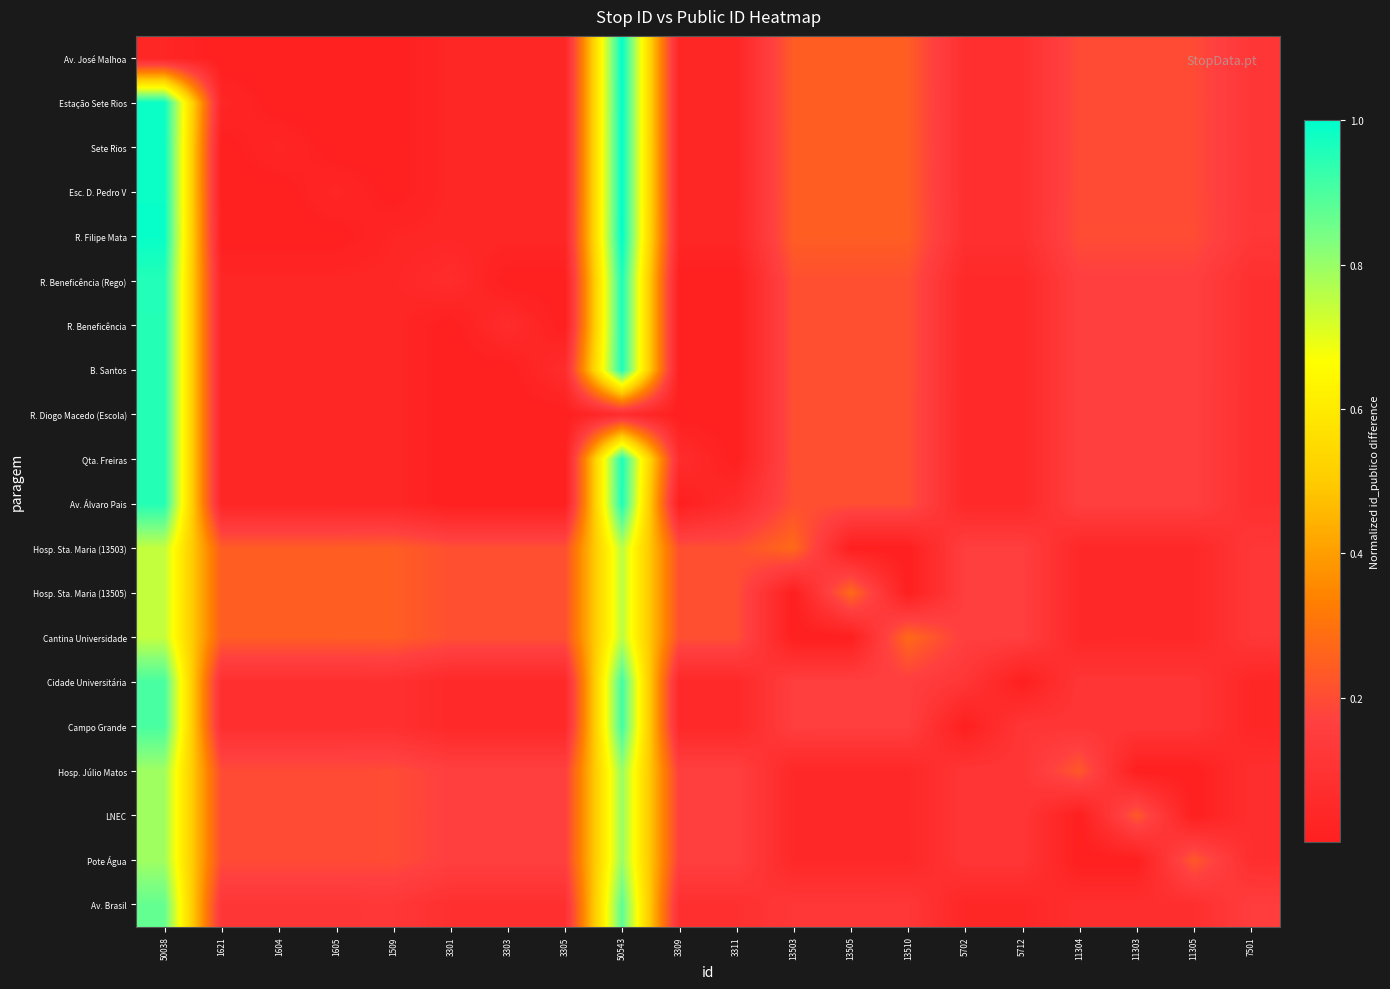

Reading left to right, extract all data points from this chart.

Av. José Malhoa: 50038=0.0	1621=0.0	1604=0.0	1605=0.0	1509=0.0	3301=0.0	3303=0.0	3305=0.0	50543=1.0	3309=0.0	3311=0.0	13503=0.2	13505=0.2	13510=0.2	5702=0.1	5712=0.1	11304=0.2	11303=0.2	11305=0.2	7501=0.1
Estação Sete Rios: 50038=1.0	1621=0.0	1604=0.0	1605=0.0	1509=0.0	3301=0.0	3303=0.0	3305=0.0	50543=1.0	3309=0.0	3311=0.0	13503=0.2	13505=0.2	13510=0.2	5702=0.1	5712=0.1	11304=0.2	11303=0.2	11305=0.2	7501=0.1
Sete Rios: 50038=1.0	1621=0.0	1604=0.0	1605=0.0	1509=0.0	3301=0.0	3303=0.0	3305=0.0	50543=1.0	3309=0.0	3311=0.0	13503=0.2	13505=0.2	13510=0.2	5702=0.1	5712=0.1	11304=0.2	11303=0.2	11305=0.2	7501=0.1
Esc. D. Pedro V: 50038=1.0	1621=0.0	1604=0.0	1605=0.0	1509=0.0	3301=0.0	3303=0.0	3305=0.0	50543=1.0	3309=0.0	3311=0.0	13503=0.2	13505=0.2	13510=0.2	5702=0.1	5712=0.1	11304=0.2	11303=0.2	11305=0.2	7501=0.1
R. Filipe Mata: 50038=1.0	1621=0.0	1604=0.0	1605=0.0	1509=0.0	3301=0.0	3303=0.0	3305=0.0	50543=1.0	3309=0.0	3311=0.0	13503=0.2	13505=0.2	13510=0.2	5702=0.1	5712=0.1	11304=0.2	11303=0.2	11305=0.2	7501=0.1
R. Beneficência (Rego): 50038=1.0	1621=0.0	1604=0.0	1605=0.0	1509=0.0	3301=0.1	3303=0.0	3305=0.0	50543=1.0	3309=0.0	3311=0.0	13503=0.2	13505=0.2	13510=0.2	5702=0.0	5712=0.0	11304=0.2	11303=0.2	11305=0.2	7501=0.1
R. Beneficência: 50038=1.0	1621=0.0	1604=0.0	1605=0.0	1509=0.0	3301=0.0	3303=0.1	3305=0.0	50543=1.0	3309=0.0	3311=0.0	13503=0.2	13505=0.2	13510=0.2	5702=0.0	5712=0.0	11304=0.2	11303=0.2	11305=0.2	7501=0.1
B. Santos: 50038=1.0	1621=0.0	1604=0.0	1605=0.0	1509=0.0	3301=0.0	3303=0.0	3305=0.1	50543=1.0	3309=0.0	3311=0.0	13503=0.2	13505=0.2	13510=0.2	5702=0.0	5712=0.0	11304=0.2	11303=0.2	11305=0.2	7501=0.1
R. Diogo Macedo (Escola): 50038=1.0	1621=0.0	1604=0.0	1605=0.0	1509=0.0	3301=0.0	3303=0.0	3305=0.0	50543=0.1	3309=0.0	3311=0.0	13503=0.2	13505=0.2	13510=0.2	5702=0.0	5712=0.0	11304=0.2	11303=0.2	11305=0.2	7501=0.1
Qta. Freiras: 50038=1.0	1621=0.0	1604=0.0	1605=0.0	1509=0.0	3301=0.0	3303=0.0	3305=0.0	50543=1.0	3309=0.1	3311=0.0	13503=0.2	13505=0.2	13510=0.2	5702=0.0	5712=0.0	11304=0.2	11303=0.2	11305=0.2	7501=0.1
Av. Álvaro Pais: 50038=1.0	1621=0.0	1604=0.0	1605=0.0	1509=0.0	3301=0.0	3303=0.0	3305=0.0	50543=1.0	3309=0.0	3311=0.1	13503=0.2	13505=0.2	13510=0.2	5702=0.0	5712=0.0	11304=0.2	11303=0.2	11305=0.2	7501=0.1
Hosp. Sta. Maria (13503): 50038=0.7	1621=0.2	1604=0.2	1605=0.2	1509=0.2	3301=0.2	3303=0.2	3305=0.2	50543=0.8	3309=0.2	3311=0.2	13503=0.3	13505=0.0	13510=0.0	5702=0.2	5712=0.2	11304=0.0	11303=0.0	11305=0.0	7501=0.1
Hosp. Sta. Maria (13505): 50038=0.7	1621=0.2	1604=0.2	1605=0.2	1509=0.2	3301=0.2	3303=0.2	3305=0.2	50543=0.8	3309=0.2	3311=0.2	13503=0.0	13505=0.3	13510=0.0	5702=0.2	5712=0.2	11304=0.0	11303=0.0	11305=0.0	7501=0.1
Cantina Universidade: 50038=0.7	1621=0.2	1604=0.2	1605=0.2	1509=0.2	3301=0.2	3303=0.2	3305=0.2	50543=0.8	3309=0.2	3311=0.2	13503=0.0	13505=0.0	13510=0.3	5702=0.2	5712=0.2	11304=0.0	11303=0.0	11305=0.0	7501=0.1
Cidade Universitária: 50038=0.9	1621=0.1	1604=0.1	1605=0.1	1509=0.1	3301=0.0	3303=0.0	3305=0.0	50543=0.9	3309=0.0	3311=0.0	13503=0.2	13505=0.2	13510=0.2	5702=0.1	5712=0.0	11304=0.1	11303=0.1	11305=0.1	7501=0.0
Campo Grande: 50038=0.9	1621=0.1	1604=0.1	1605=0.1	1509=0.1	3301=0.0	3303=0.0	3305=0.0	50543=0.9	3309=0.0	3311=0.0	13503=0.2	13505=0.2	13510=0.2	5702=0.0	5712=0.1	11304=0.1	11303=0.1	11305=0.1	7501=0.0
Hosp. Júlio Matos: 50038=0.8	1621=0.2	1604=0.2	1605=0.2	1509=0.2	3301=0.2	3303=0.2	3305=0.2	50543=0.8	3309=0.2	3311=0.2	13503=0.0	13505=0.0	13510=0.0	5702=0.1	5712=0.1	11304=0.2	11303=0.0	11305=0.0	7501=0.1
LNEC: 50038=0.8	1621=0.2	1604=0.2	1605=0.2	1509=0.2	3301=0.2	3303=0.2	3305=0.2	50543=0.8	3309=0.2	3311=0.2	13503=0.0	13505=0.0	13510=0.0	5702=0.1	5712=0.1	11304=0.0	11303=0.2	11305=0.0	7501=0.1
Pote Água: 50038=0.8	1621=0.2	1604=0.2	1605=0.2	1509=0.2	3301=0.2	3303=0.2	3305=0.2	50543=0.8	3309=0.2	3311=0.2	13503=0.0	13505=0.0	13510=0.0	5702=0.1	5712=0.1	11304=0.0	11303=0.0	11305=0.2	7501=0.1
Av. Brasil: 50038=0.9	1621=0.1	1604=0.1	1605=0.1	1509=0.1	3301=0.1	3303=0.1	3305=0.1	50543=0.9	3309=0.1	3311=0.1	13503=0.1	13505=0.1	13510=0.1	5702=0.0	5712=0.0	11304=0.1	11303=0.1	11305=0.1	7501=0.2